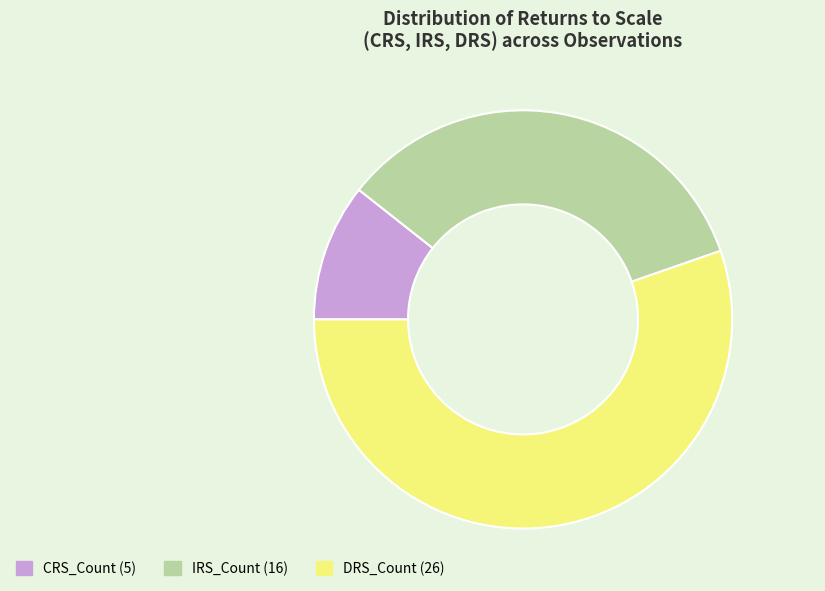

Rank the categories by value from lowest to highest.

CRS_Count, IRS_Count, DRS_Count